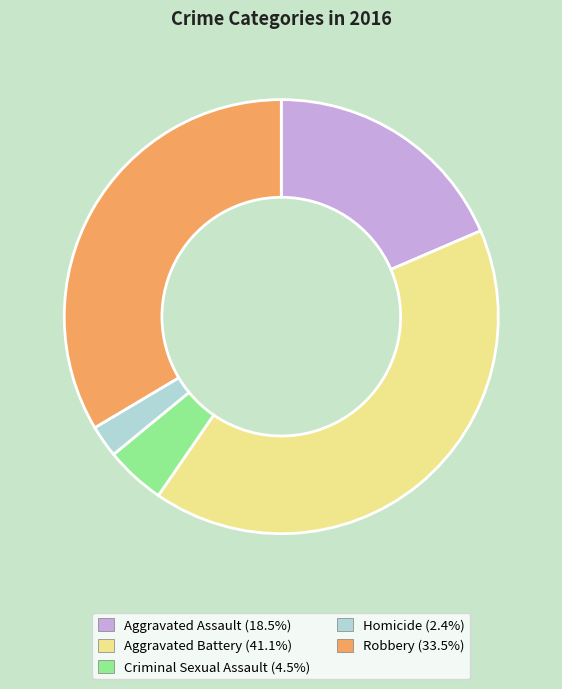

Between Aggravated Assault and Robbery, which is larger?

Robbery